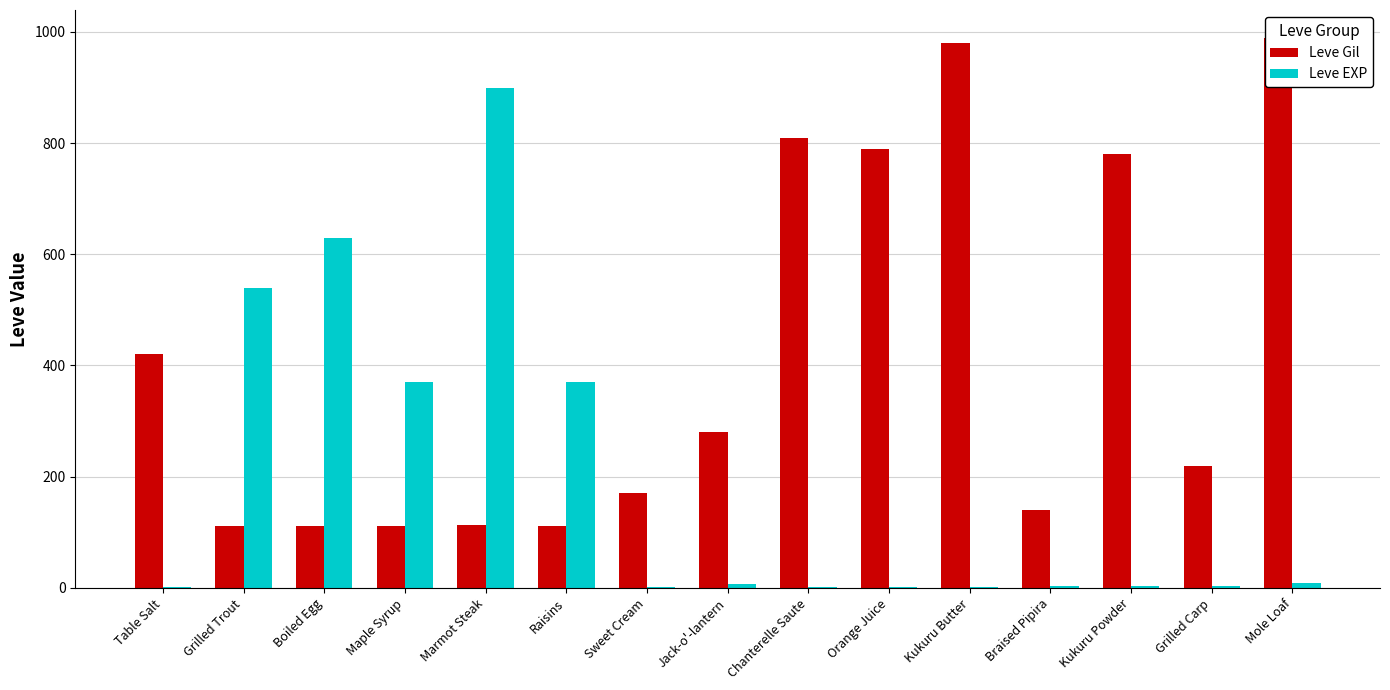

The Leve Gil series shows 112 at Grilled Trout. True or false?

True